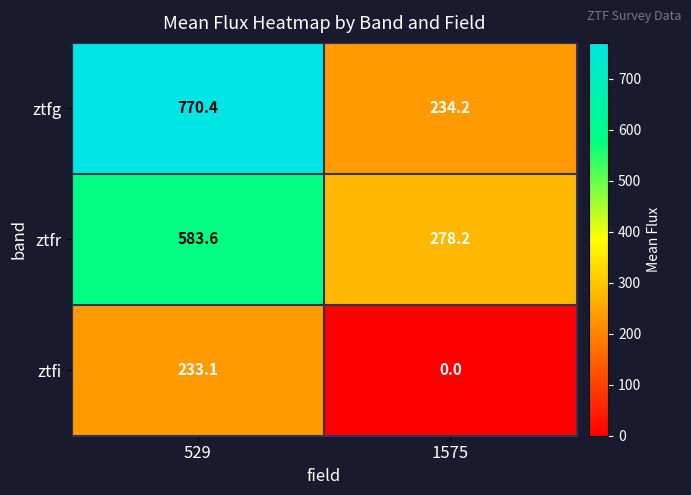

What is the difference between the maximum and minimum values in the ztfi series?

233.1